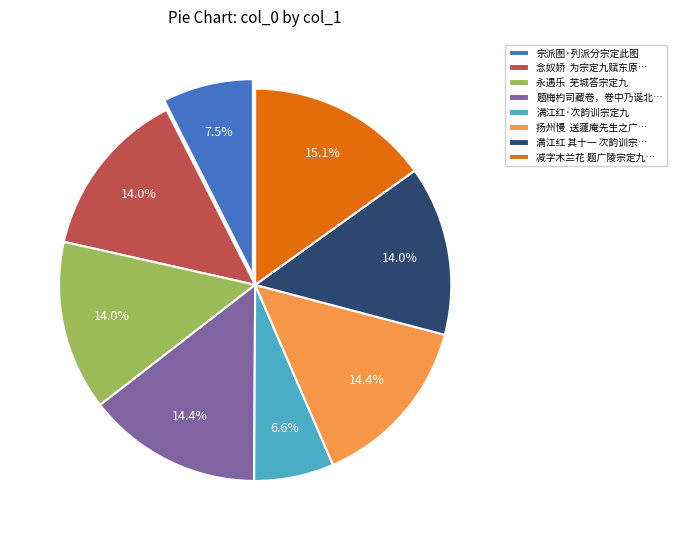

Does 题梅杓司藏卷，卷中乃诞北… account for over 50% of the chart?

No